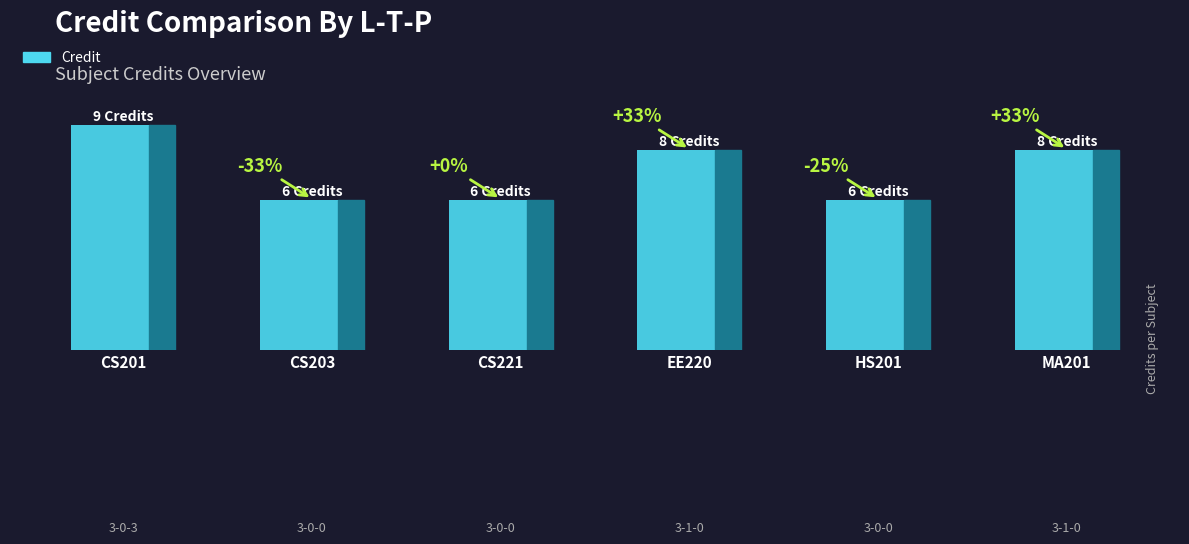

Are the bars grouped side by side (vs. stacked)?

No